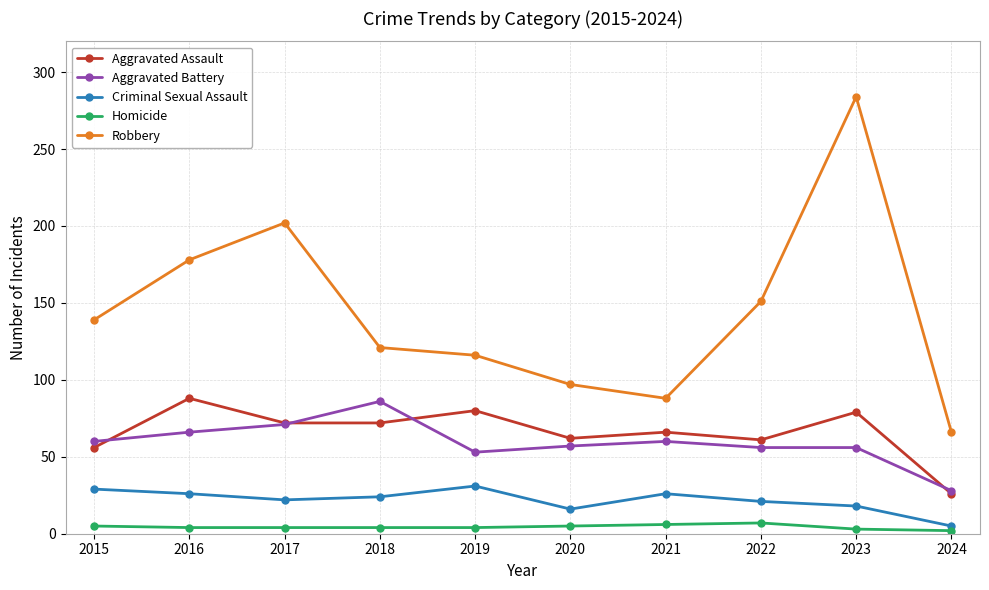

True or false: Aggravated Assault and Robbery intersect in this chart.

False